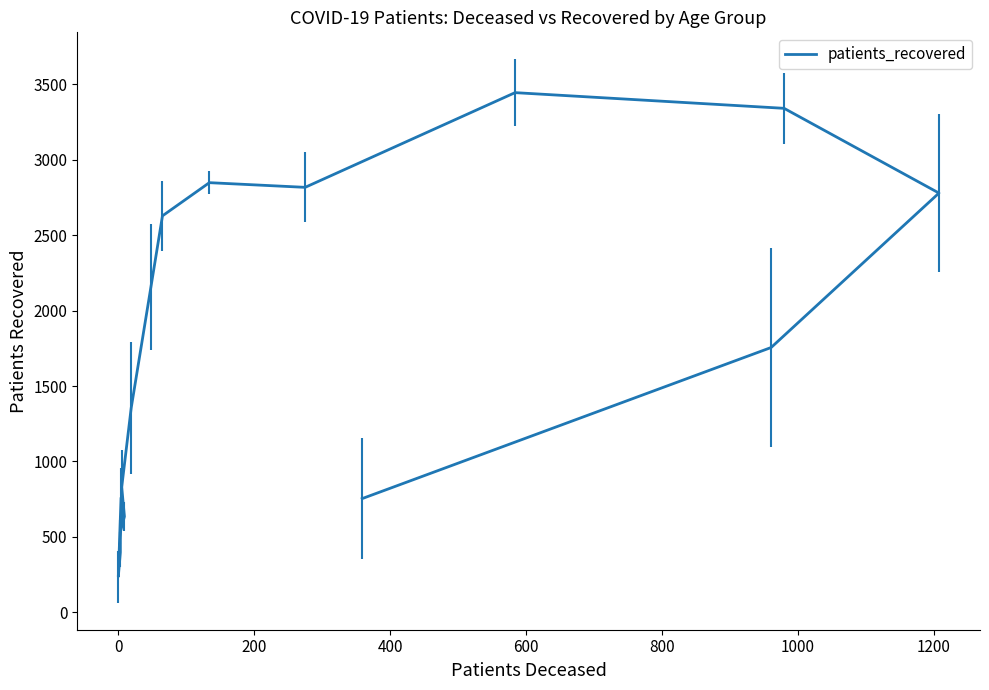

How many lines are shown in the chart?

1